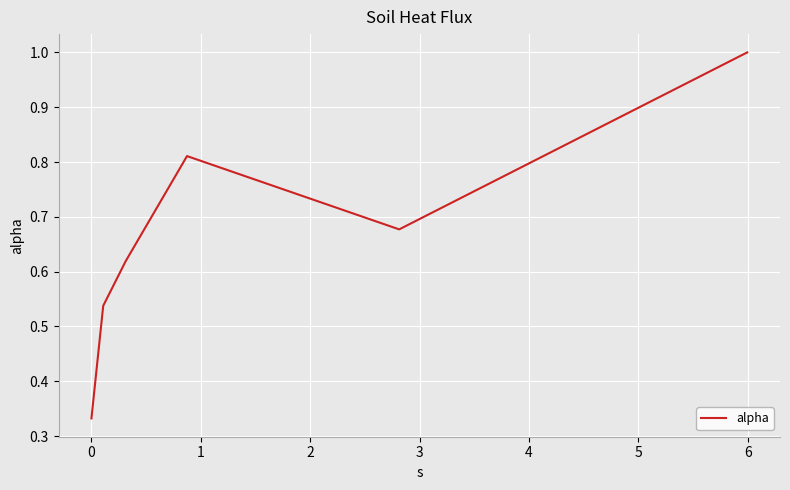

True or false: there are more than 2 points higher than both neighbors.

False